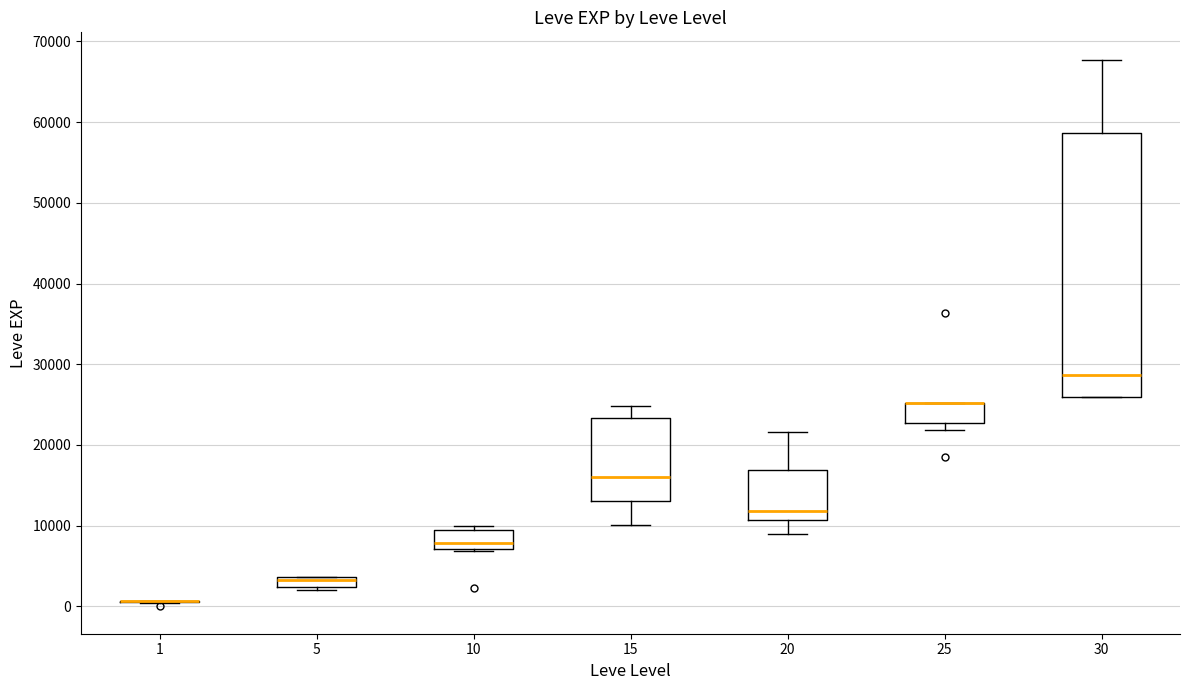

Which box is the tallest, from its lower edge to its upper edge?

30